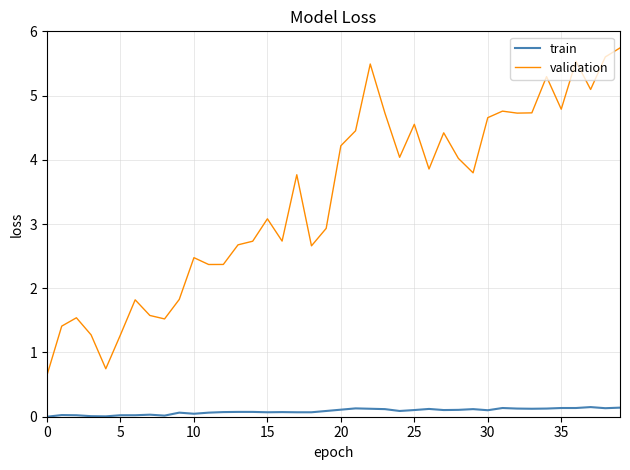

Rank the series by their maximum value, from highest to lowest.

validation, train